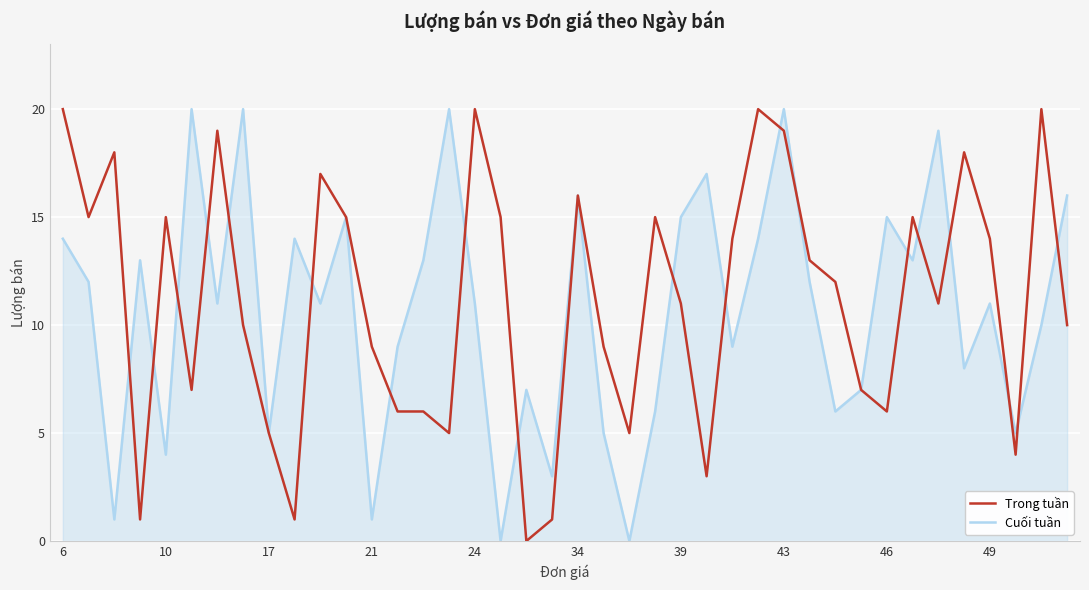

What is the highest value of the Trong tuần series?

20